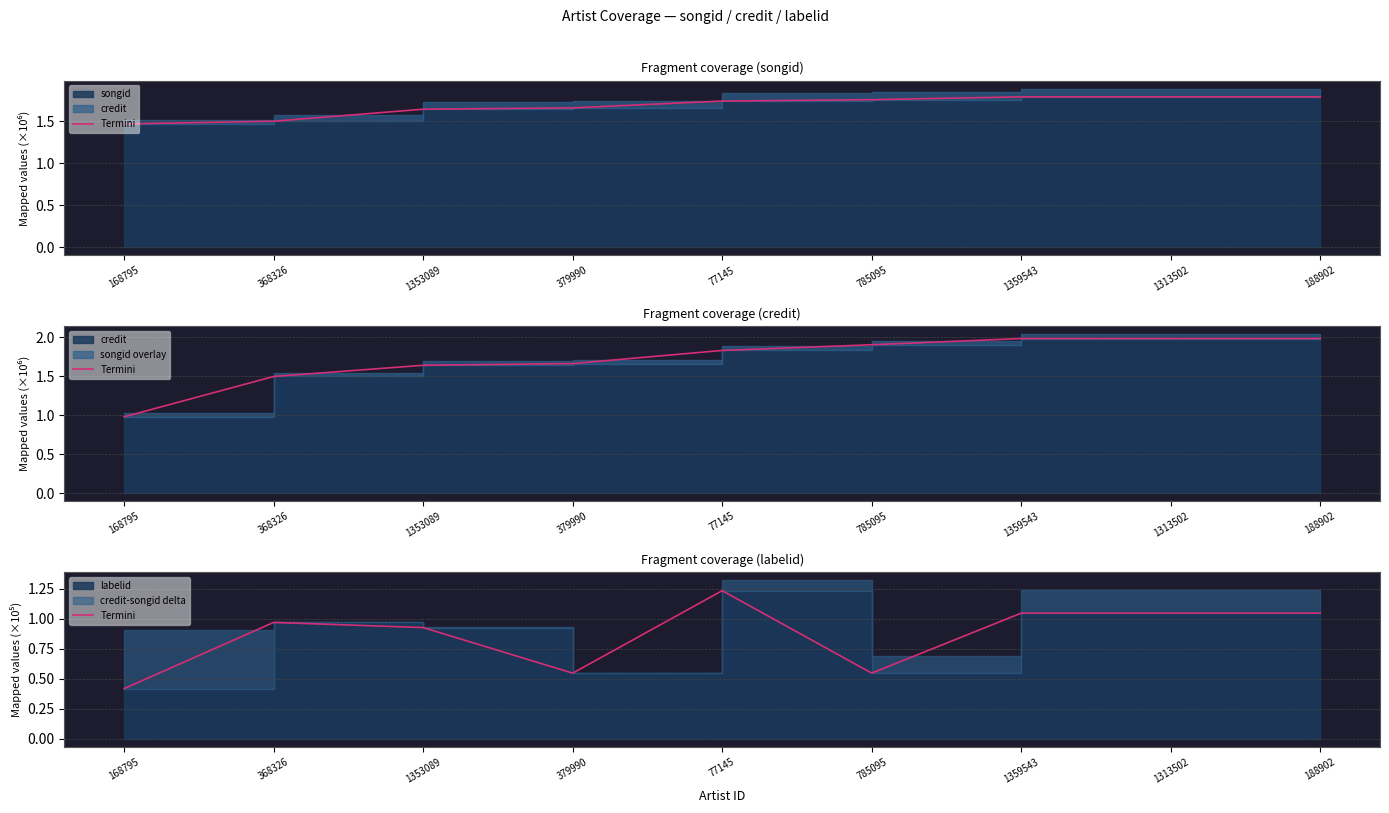

What is the sum of the values at 379990 and 1359543?

1.6